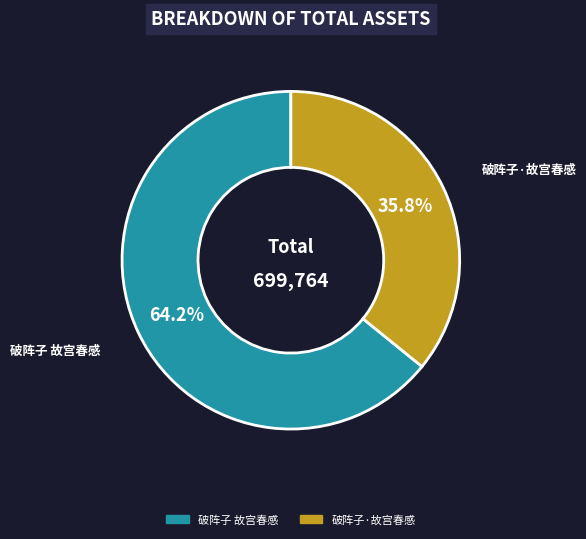

How many segments does this pie chart have?

2